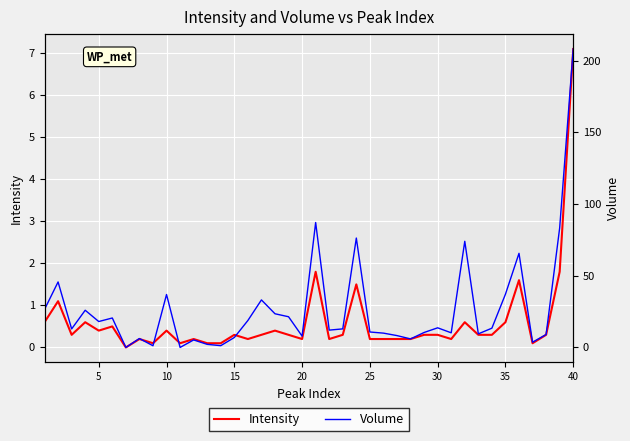

What is the value of the Volume point at the 34th from the left?

13.4